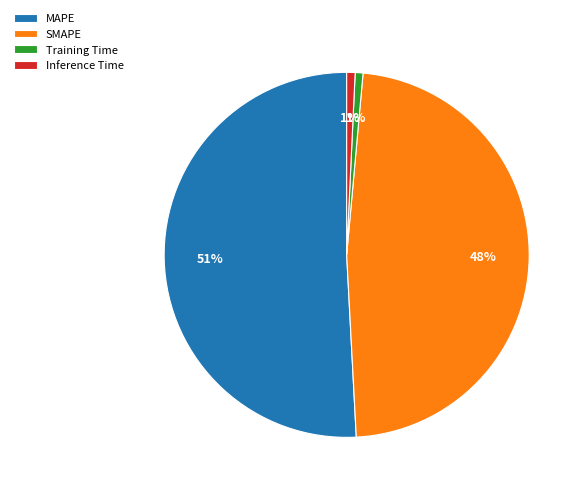

Combined, do Training Time and SMAPE account for over 50%?

No